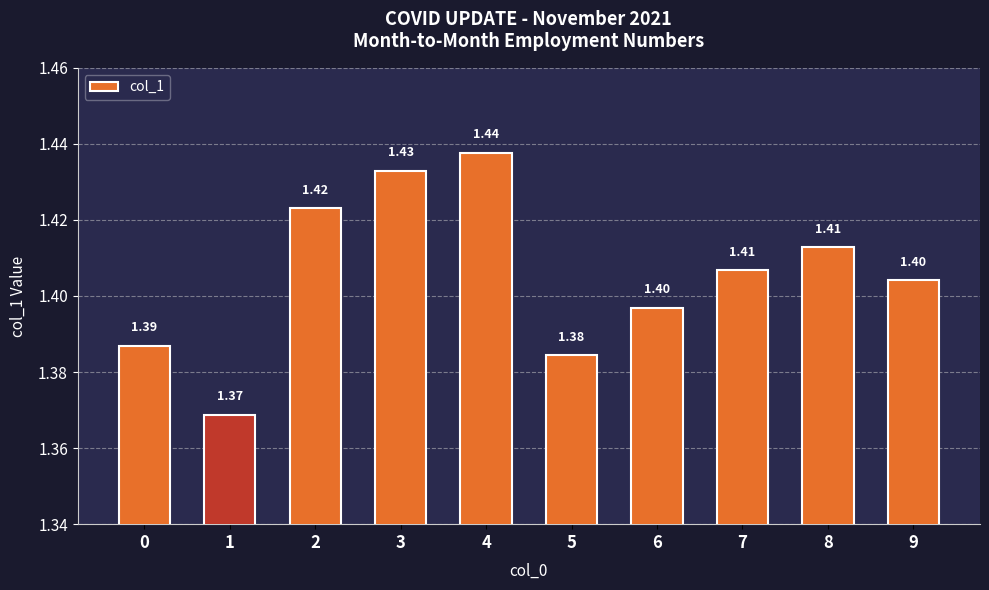

What is the smallest value displayed?

1.4